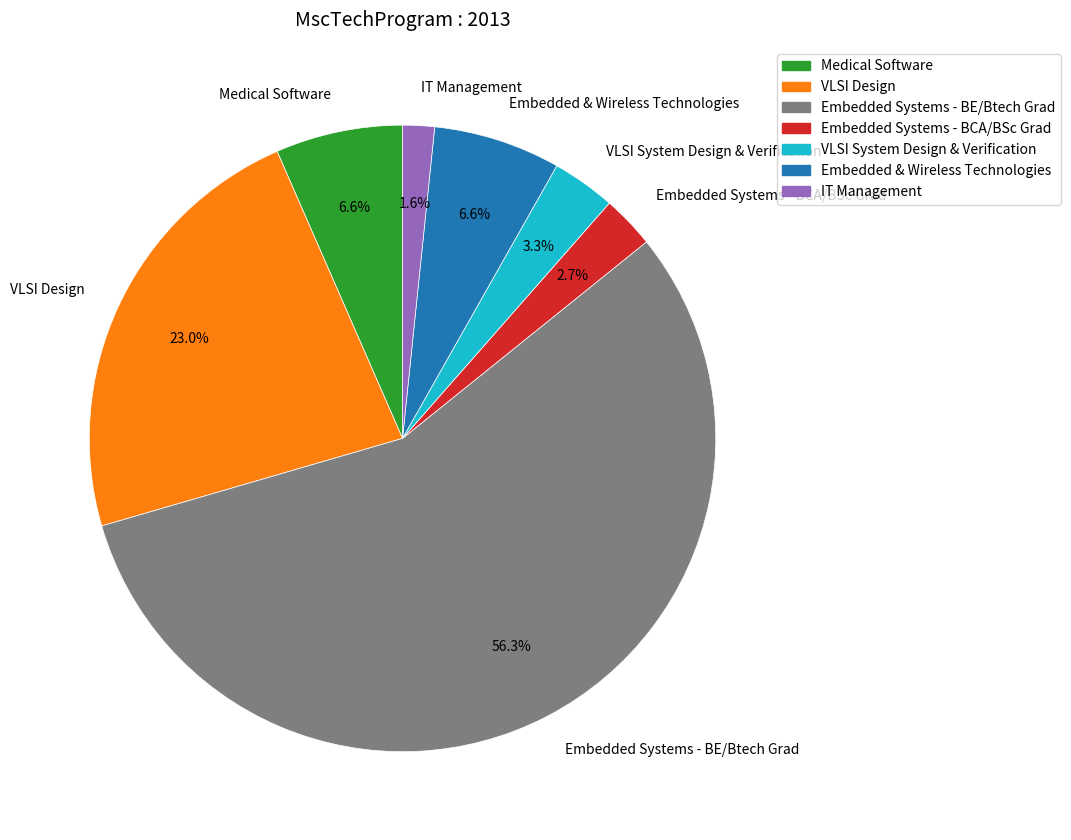

Is the sum of IT Management and Medical Software greater than half?

No